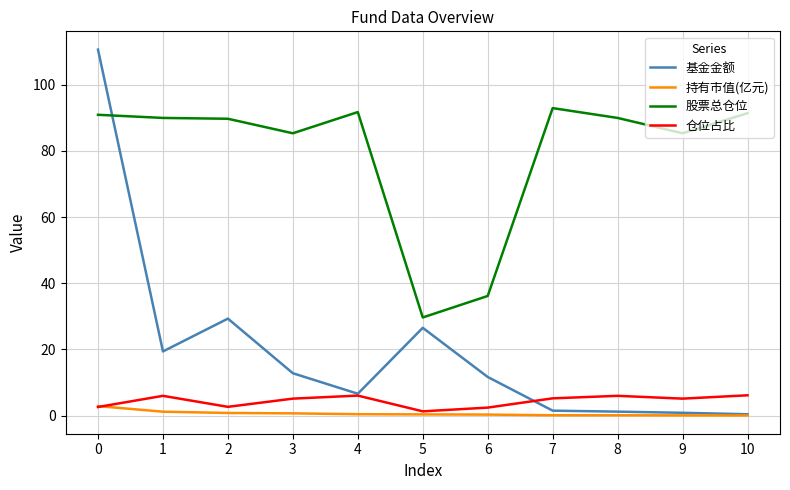

True or false: 仓位占比 and 基金金额 cross at least once.

True